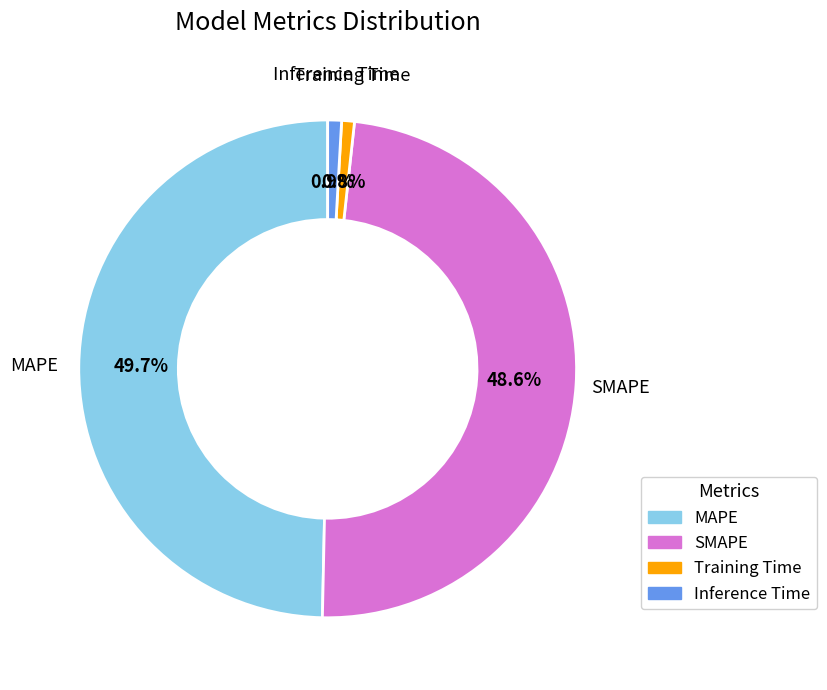

To the nearest percent, what is the difference between the largest and smallest slice percentages?

49%